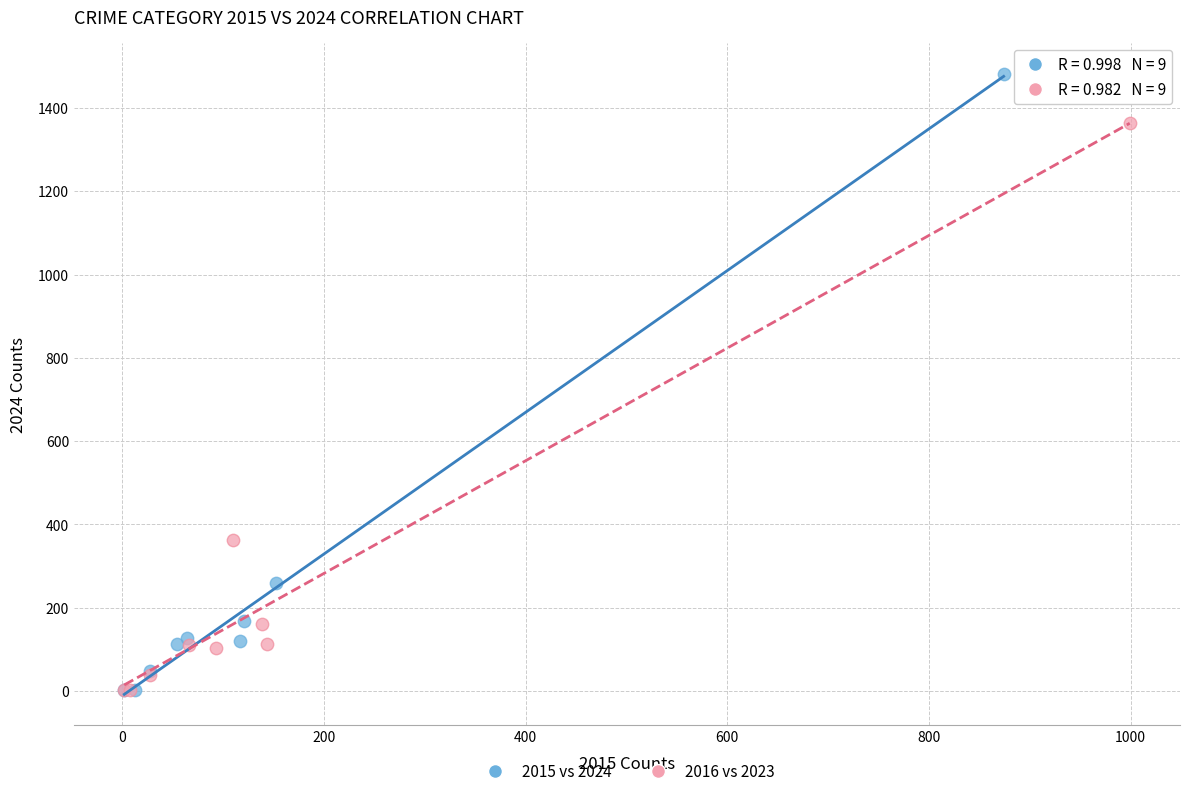

Which series contains the highest Y value?

2015 vs 2024